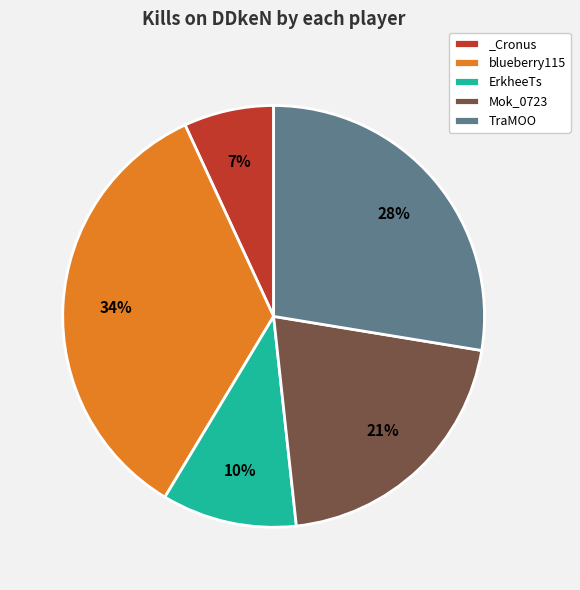

True or false: TraMOO accounts for 28% of the total.

True